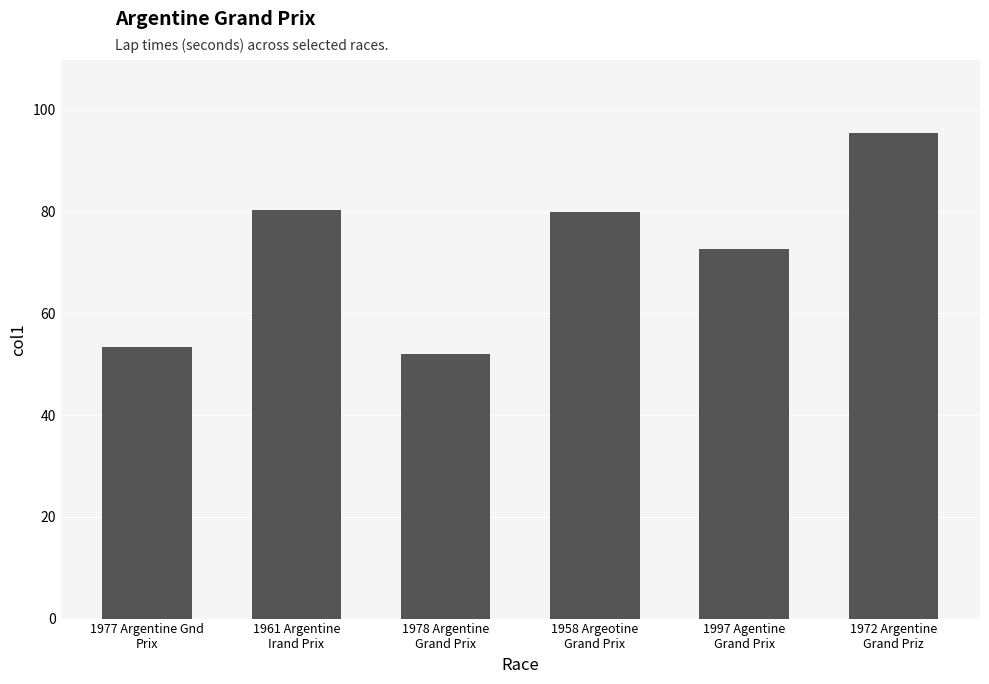

What is the minimum value shown in the chart?

51.9